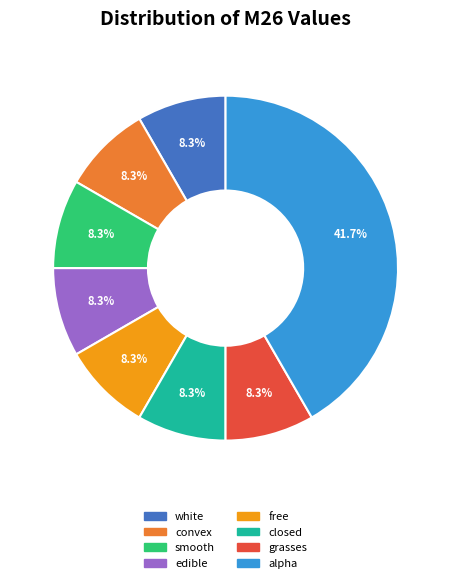

Approximately how many times larger is the value at free compared to closed?

1.0